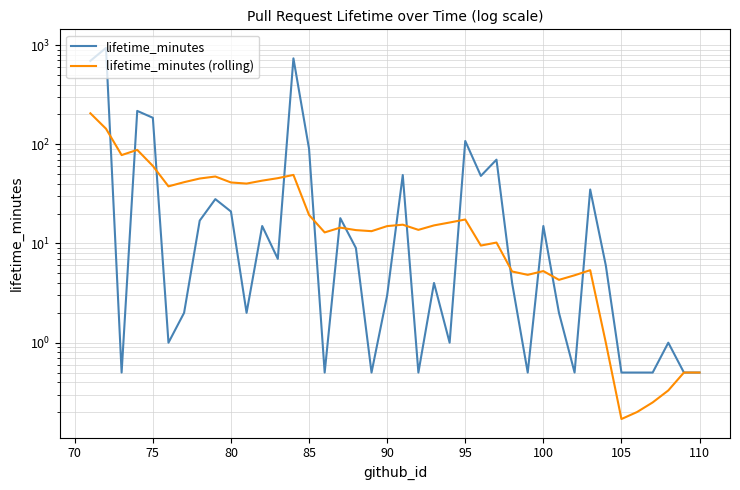

Which series has the largest total across all categories?

lifetime_minutes